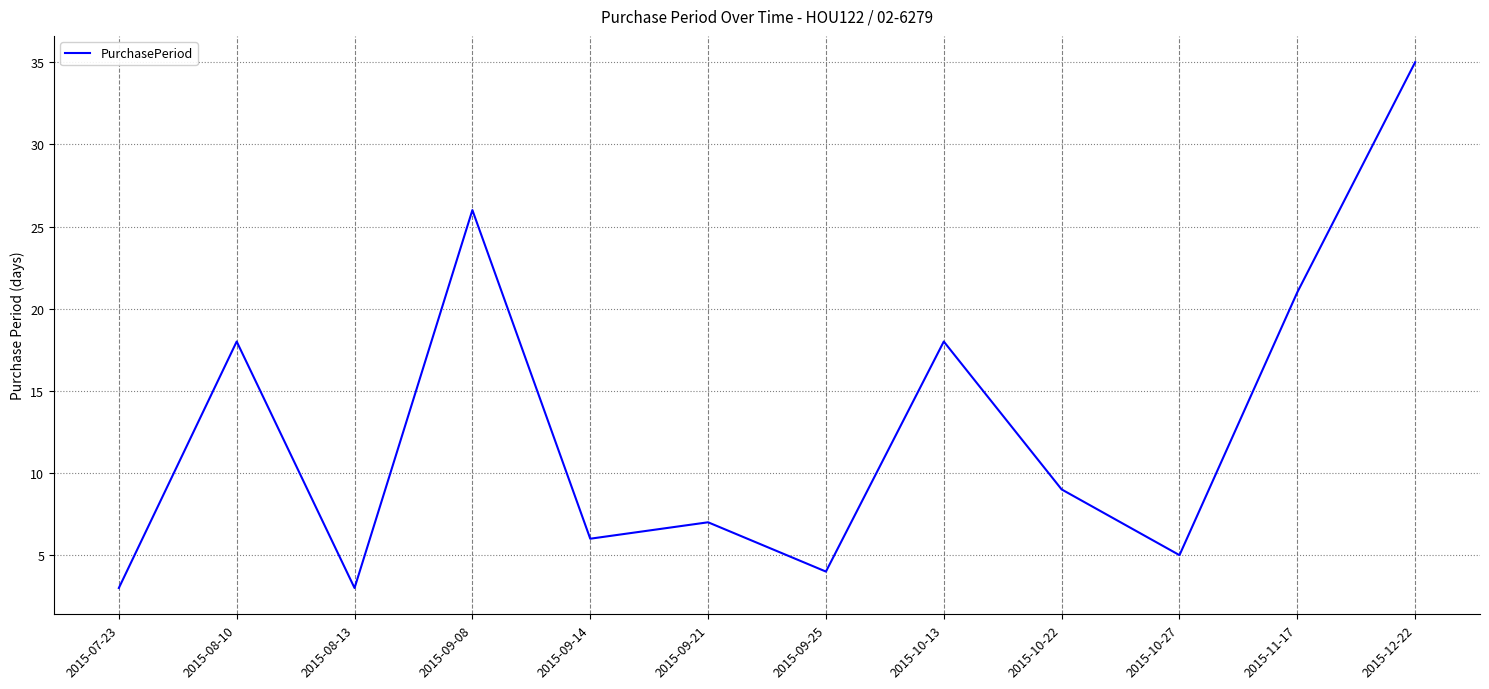

Count the number of data series in this chart.

1